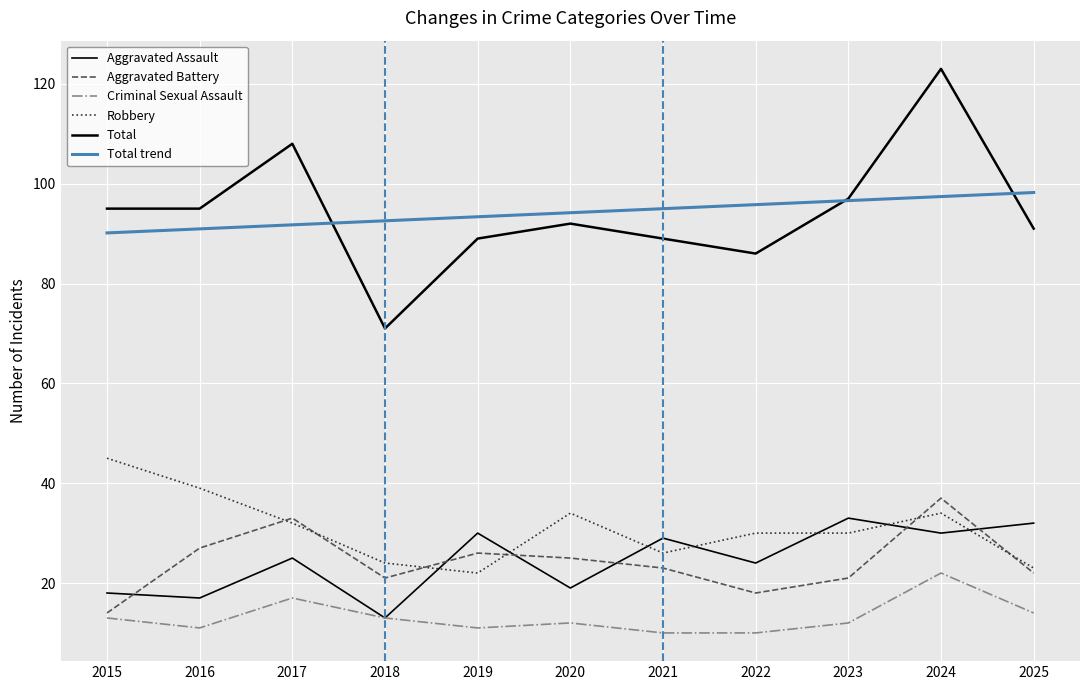

True or false: Robbery has a value of 45 at 2015.

True